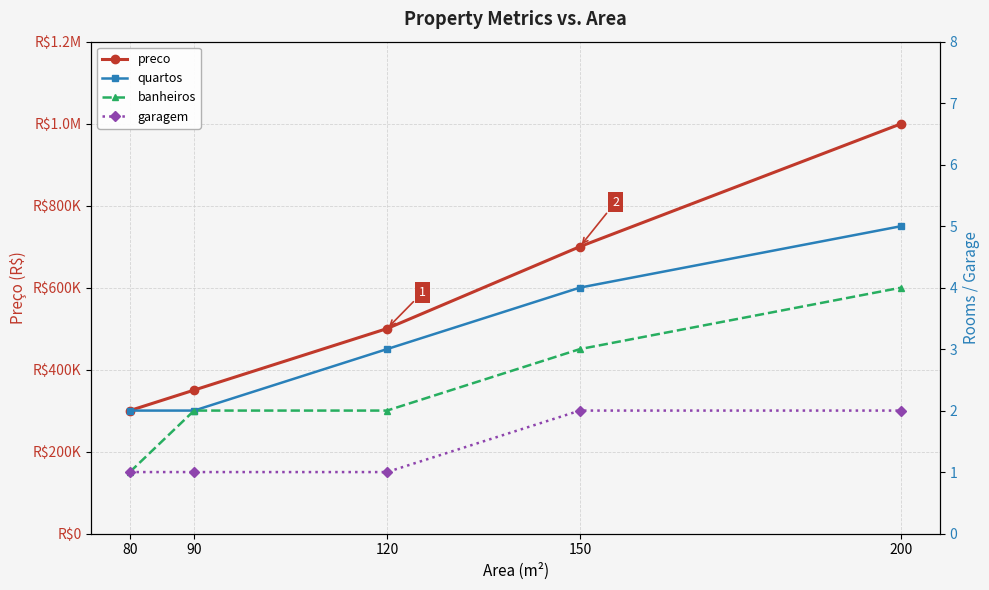

What is the lowest value of the quartos series?

2